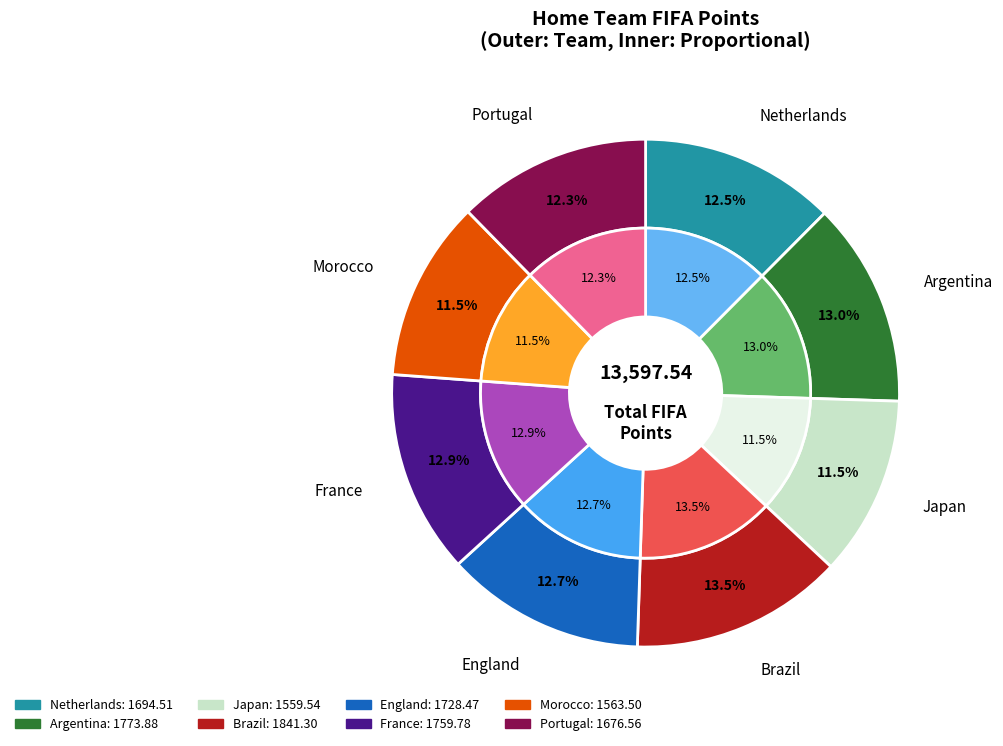

Approximately how many times larger is the value at Japan compared to England?

0.9